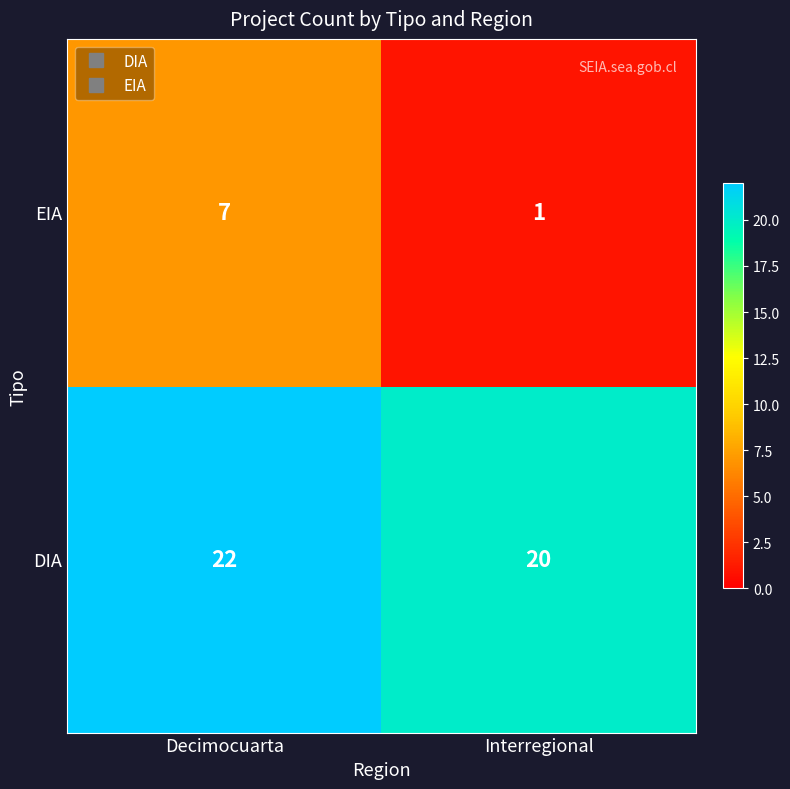

Rank the categories by DIA value from lowest to highest.

Interregional, Decimocuarta